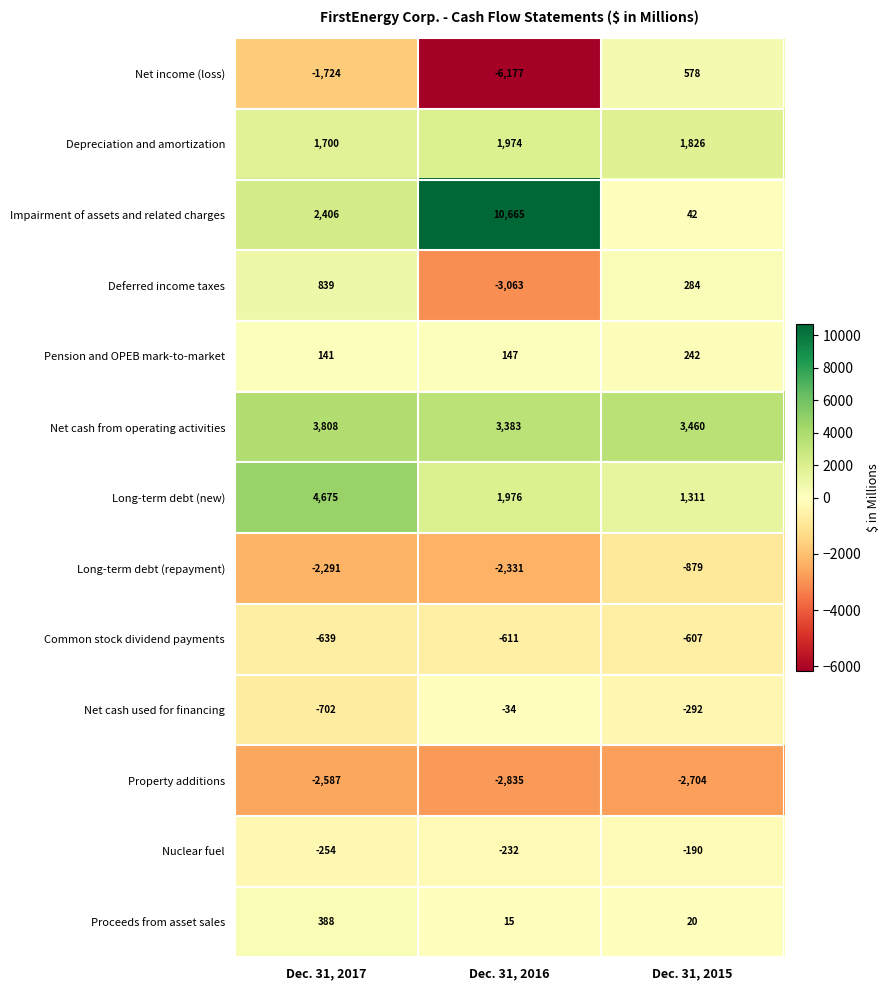

The value of Impairment of assets and related charges at Dec. 31, 2016 is 3906. True or false?

False